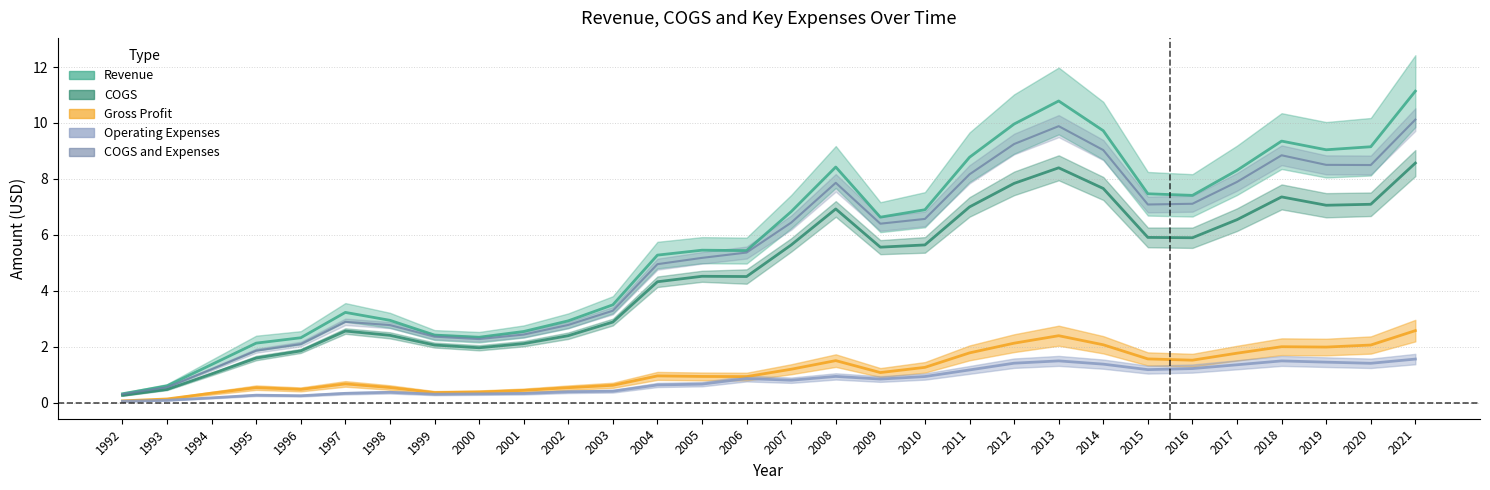

What are all the series names shown in the legend?

Revenue, COGS, Gross Profit, Operating Expenses, COGS and Expenses